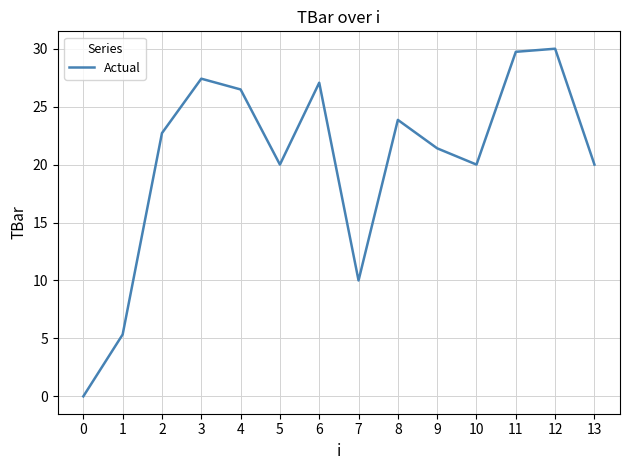

Does the chart display data point markers on the line(s)?

No